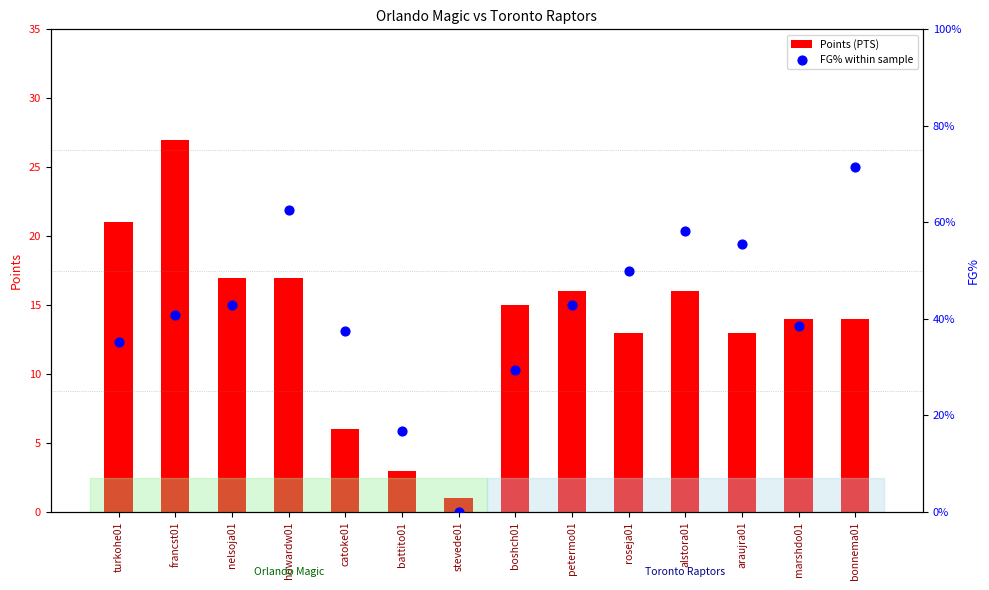

Which series contains the lowest Y value?

FG% within sample